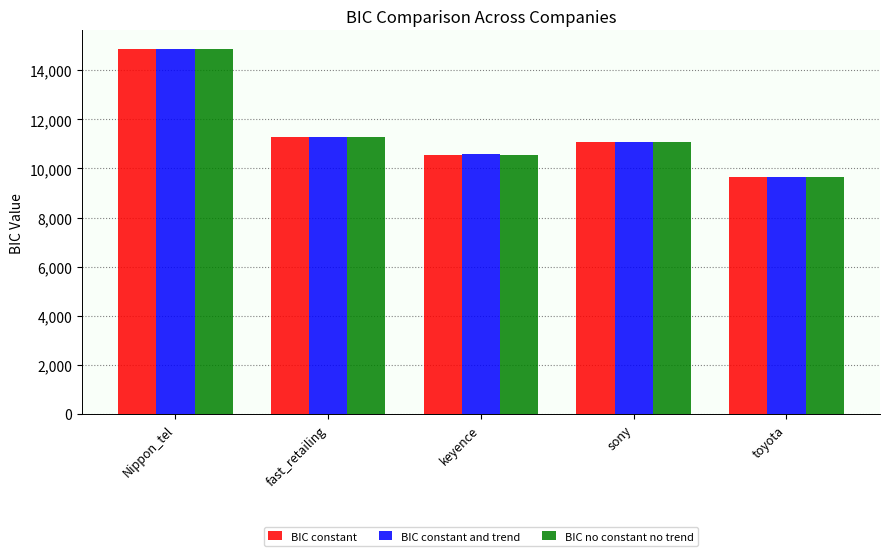

Is the value of BIC no constant no trend at toyota greater than the value of BIC constant and trend at Nippon_tel?

No